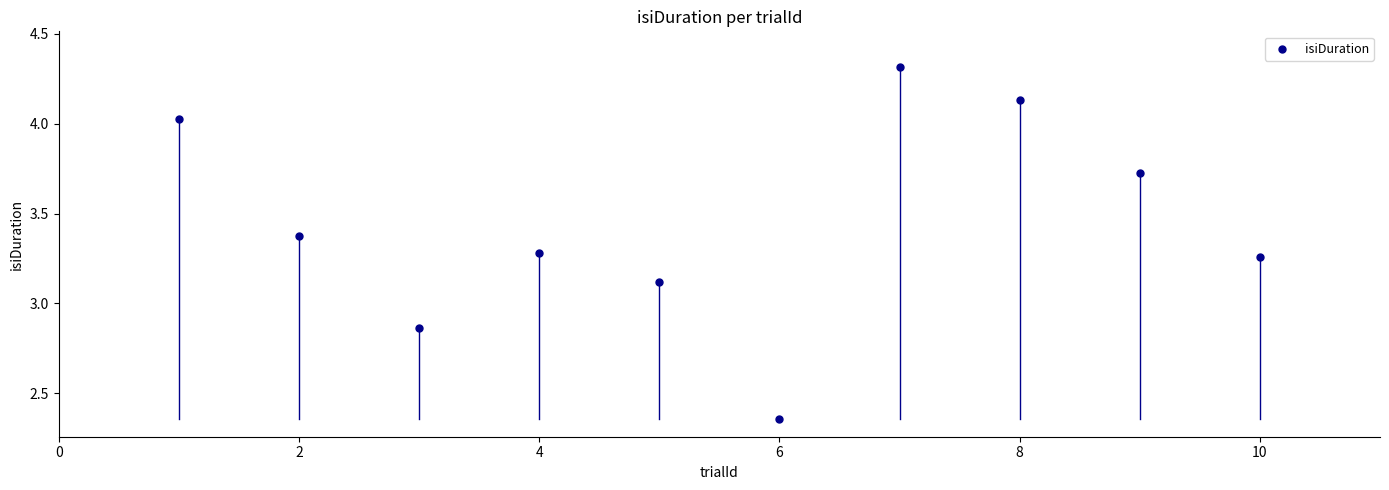

What is the average X value?

5.5